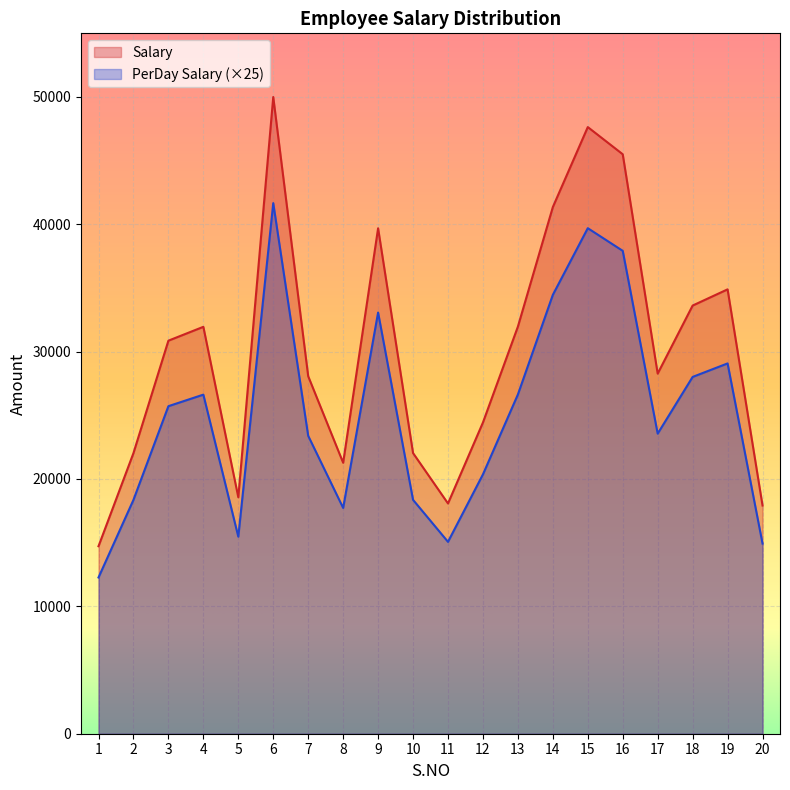

In Total Salary, how many points are lower than both neighbors (excluding endpoints)?

4